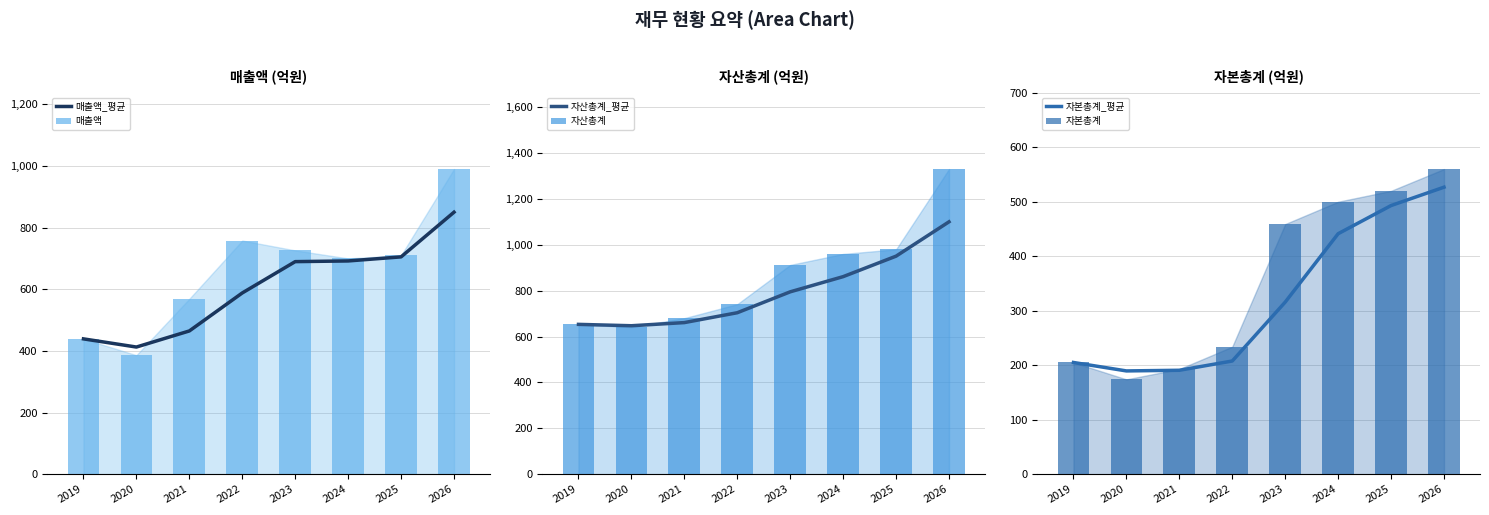

What is the total value across all series at 2024?

4154.1